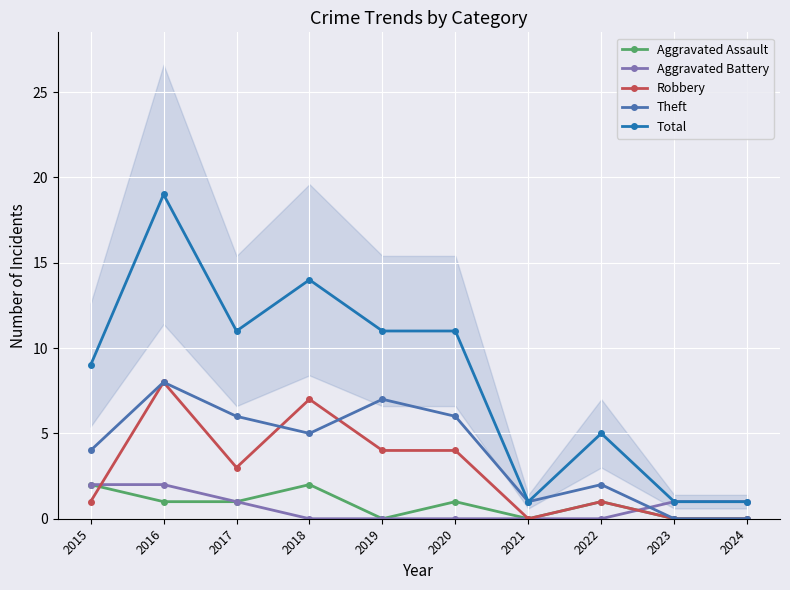

Which series changed the most between 2018 and 2019?

Robbery